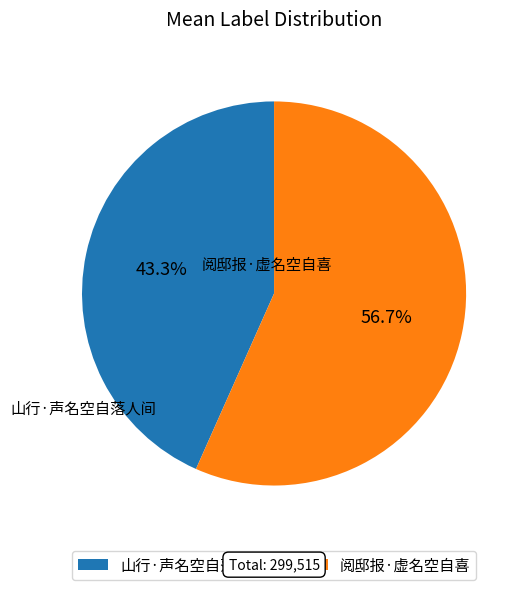

What percentage do 山行·声名空自落人间 and 阅邸报·虚名空自喜 together represent?

100.0%